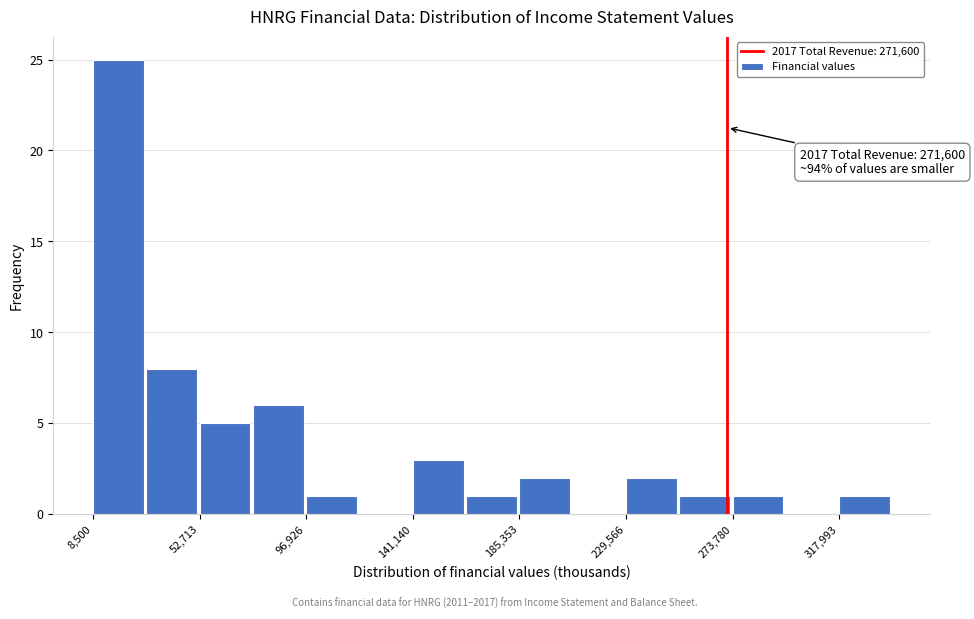

Which range on the x-axis has the tallest bar?

10000 to 30000